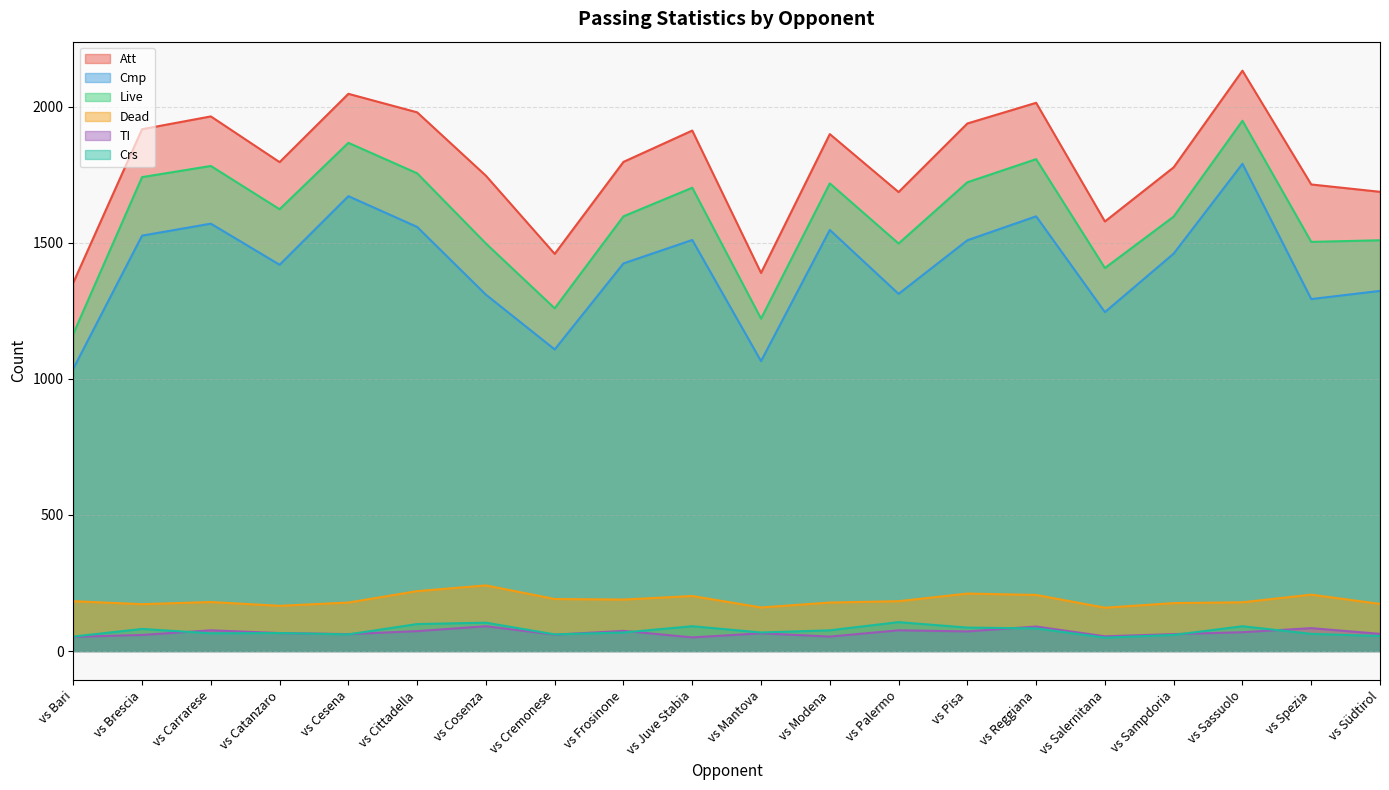

Count the number of data series in this chart.

6